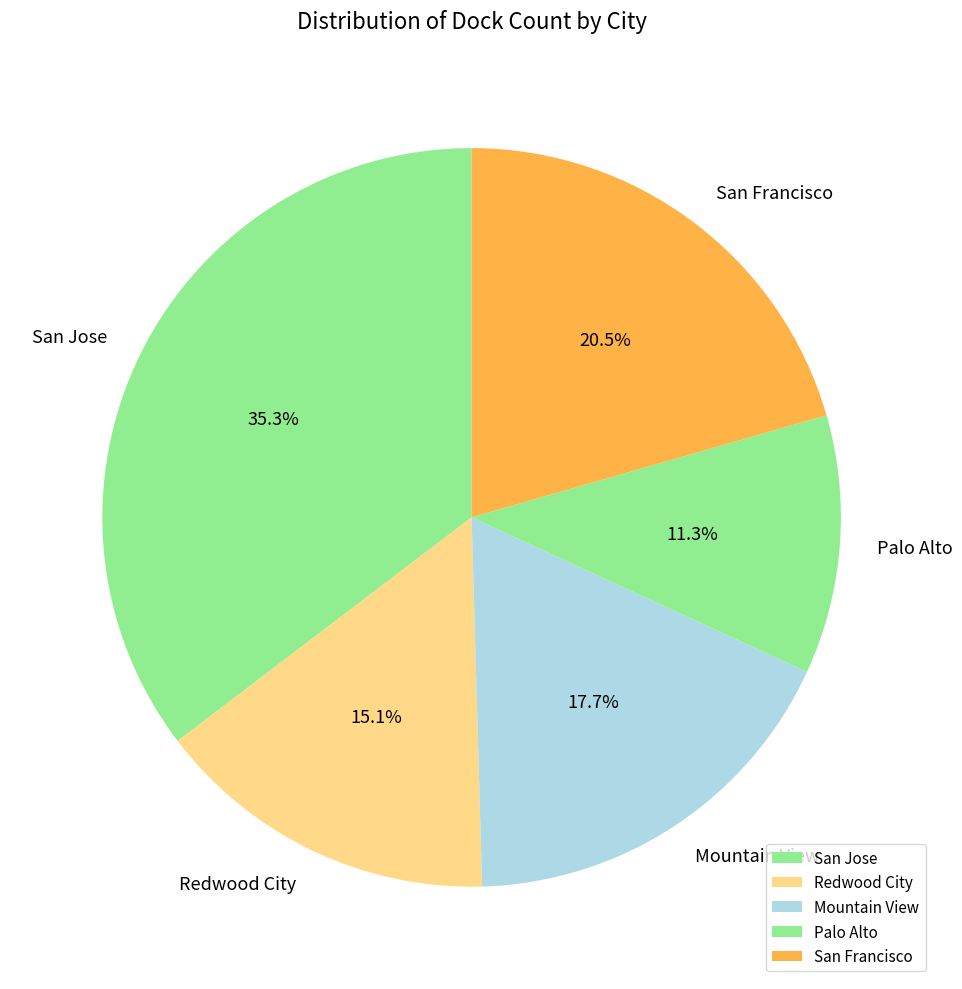

Approximately how many times larger is the value at San Jose compared to San Francisco?

1.7